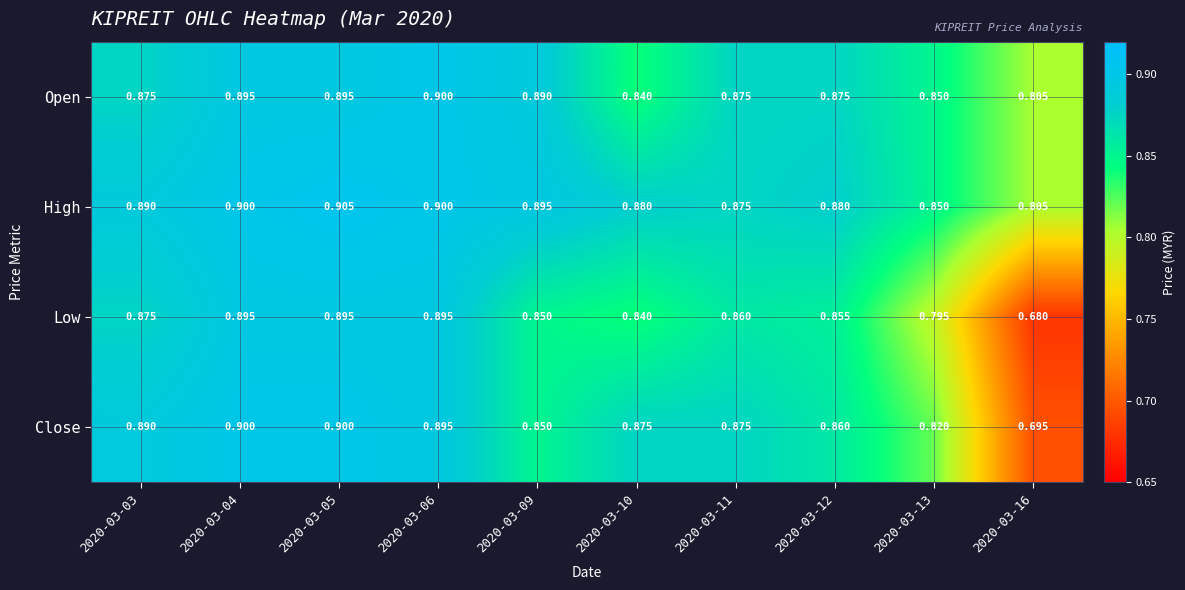

Is the value of Low at 2020-03-10 greater than the value of Close at 2020-03-03?

No